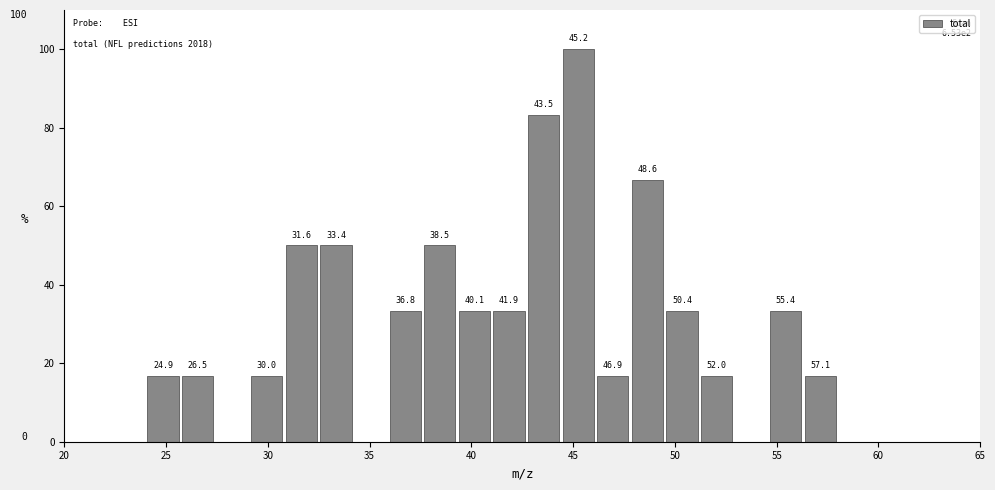

Around what value on the x-axis is the tallest bar? Give the approximate position of its centre, as read against the axis.

45.5